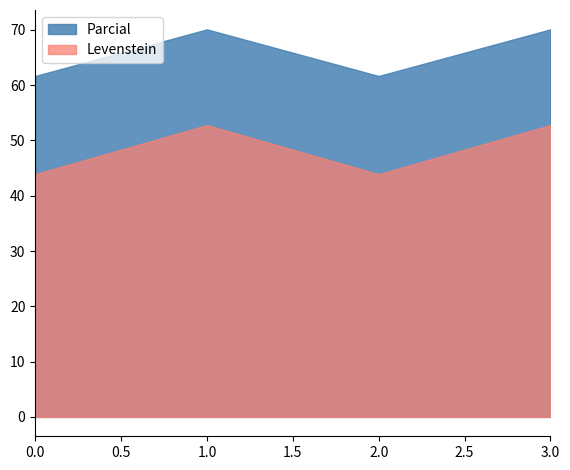

Rank the series by their average value, from highest to lowest.

Parcial, Levenstein